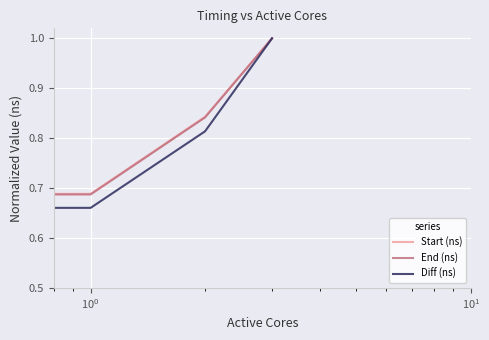

What is the greatest value displayed?

1.0